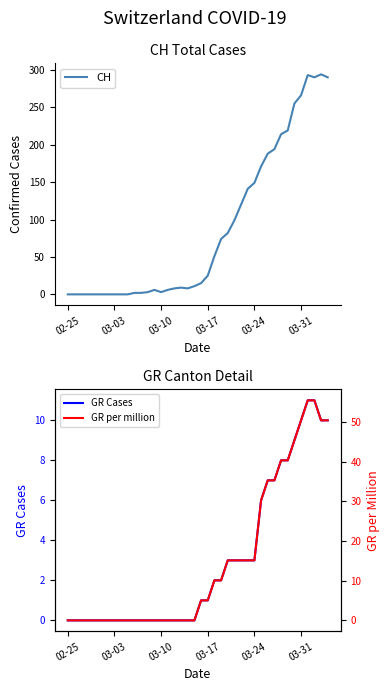

Does the chart have visible grid lines?

No